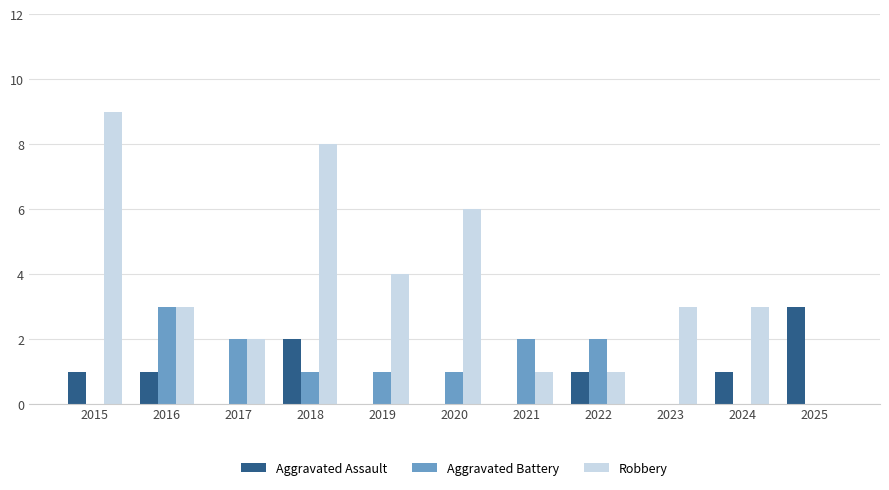

Is it true that Aggravated Battery equals 2 at 2017?

True